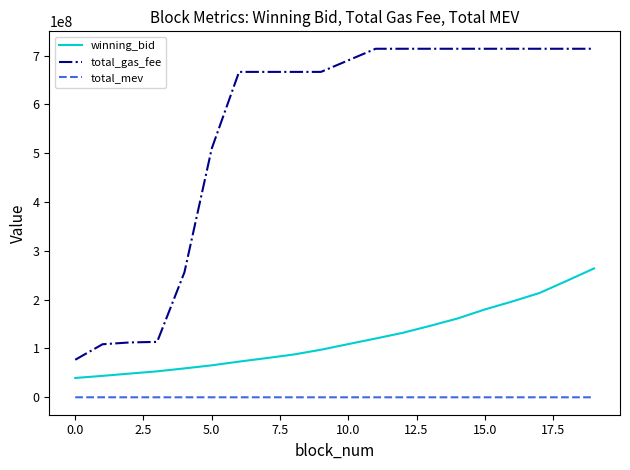

List the series in order of their overall mean, highest first.

total_gas_fee, winning_bid, total_mev